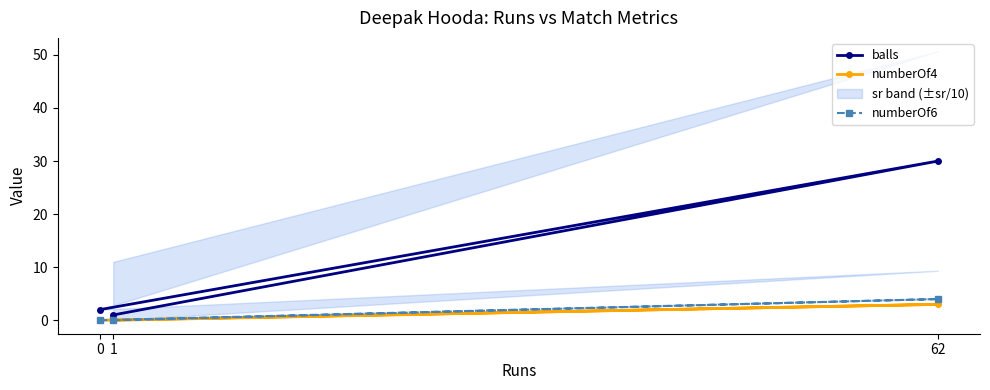

The numberOf4 series shows 0 at 1. True or false?

True